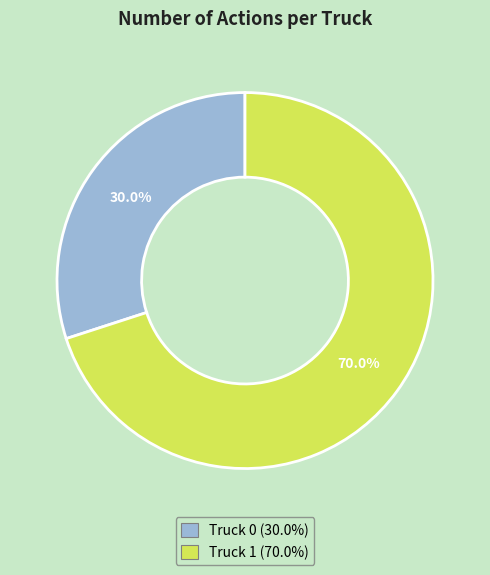

The Truck 1 slice represents 57% of the pie. True or false?

False